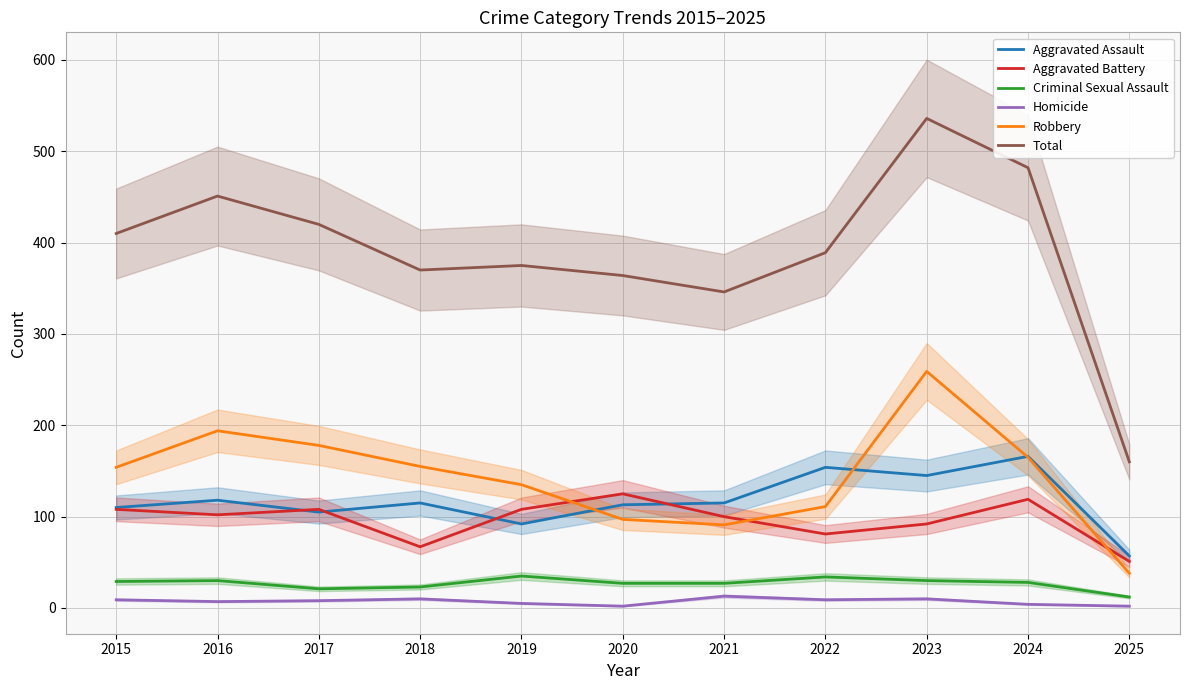

True or false: Criminal Sexual Assault and Homicide cross at least once.

False